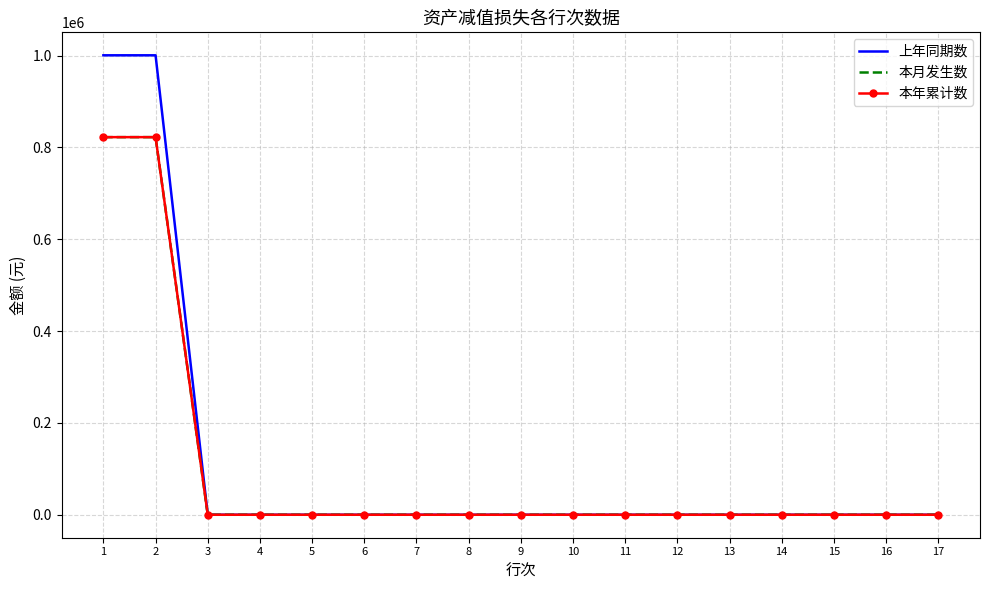

What is the average value of the 上年同期数 series?

117705.2